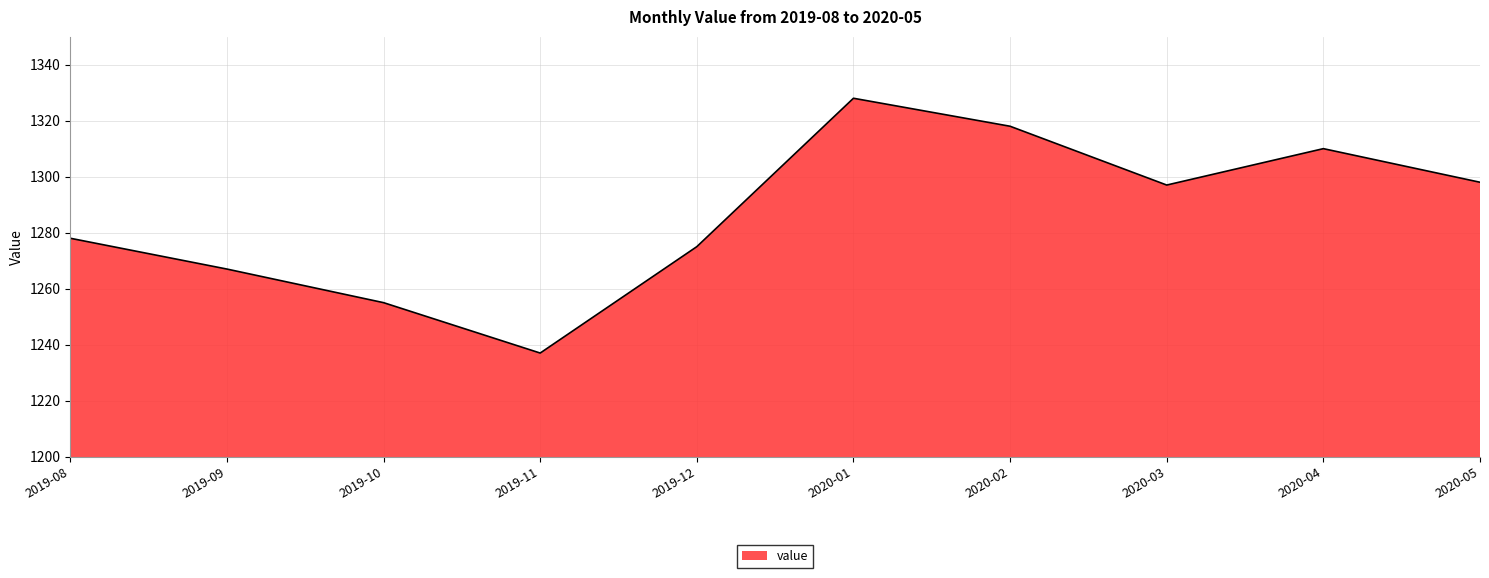

Reading left to right, extract all data points from this chart.

1278	1267	1255	1237	1275	1328	1318	1297	1310	1298